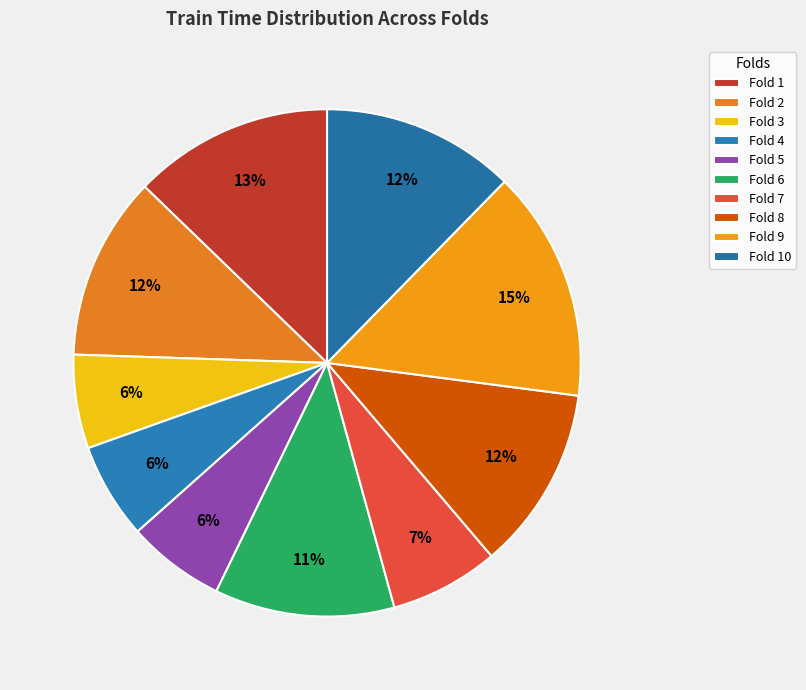

True or false: Fold 3 accounts for 1% of the total.

False